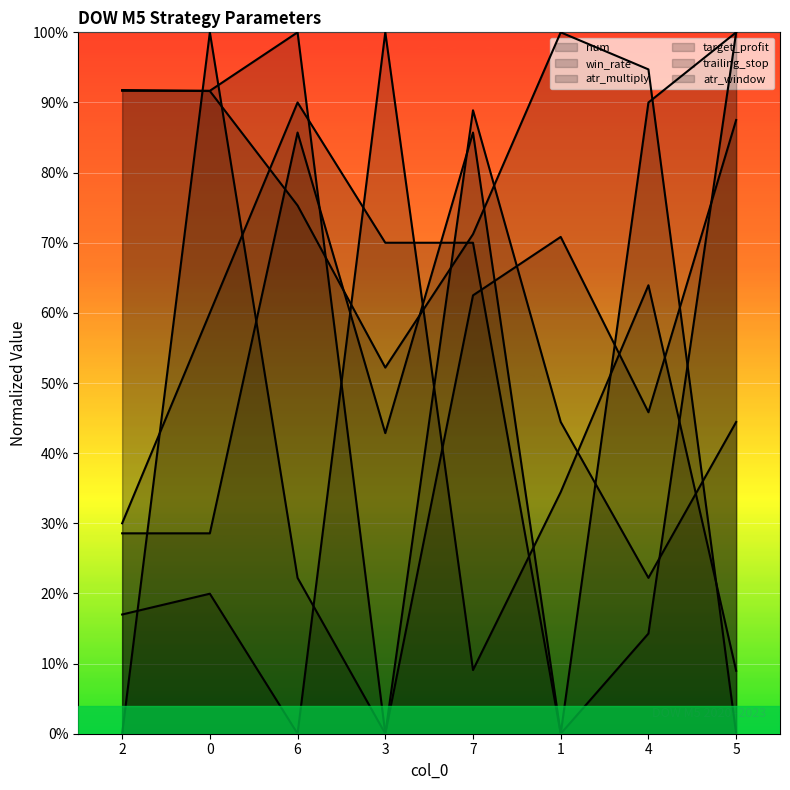

What is the difference between the maximum and minimum values in the target_profit series?

1.0